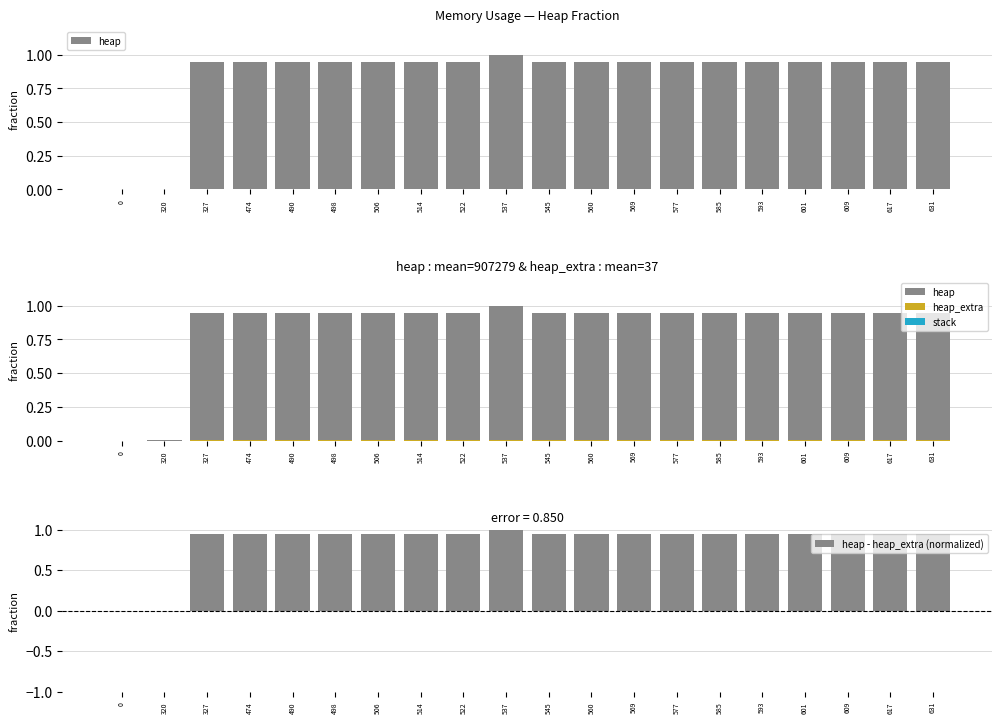

Reading right to left, list all the values displayed in this chart.

heap: 631=0.9	617=0.9	609=0.9	601=0.9	593=0.9	585=0.9	577=0.9	569=0.9	560=0.9	545=0.9	537=1.0	522=0.9	514=0.9	506=0.9	498=0.9	490=0.9	474=0.9	327=0.9	320=0.0	0=0.0
heap_extra: 631=0.0	617=0.0	609=0.0	601=0.0	593=0.0	585=0.0	577=0.0	569=0.0	560=0.0	545=0.0	537=0.0	522=0.0	514=0.0	506=0.0	498=0.0	490=0.0	474=0.0	327=0.0	320=0.0	0=0.0
stack: 631=0.0	617=0.0	609=0.0	601=0.0	593=0.0	585=0.0	577=0.0	569=0.0	560=0.0	545=0.0	537=0.0	522=0.0	514=0.0	506=0.0	498=0.0	490=0.0	474=0.0	327=0.0	320=0.0	0=0.0
heap - heap_extra (normalized): 631=0.9	617=0.9	609=0.9	601=0.9	593=0.9	585=0.9	577=0.9	569=0.9	560=0.9	545=0.9	537=1.0	522=0.9	514=0.9	506=0.9	498=0.9	490=0.9	474=0.9	327=0.9	320=0.0	0=0.0